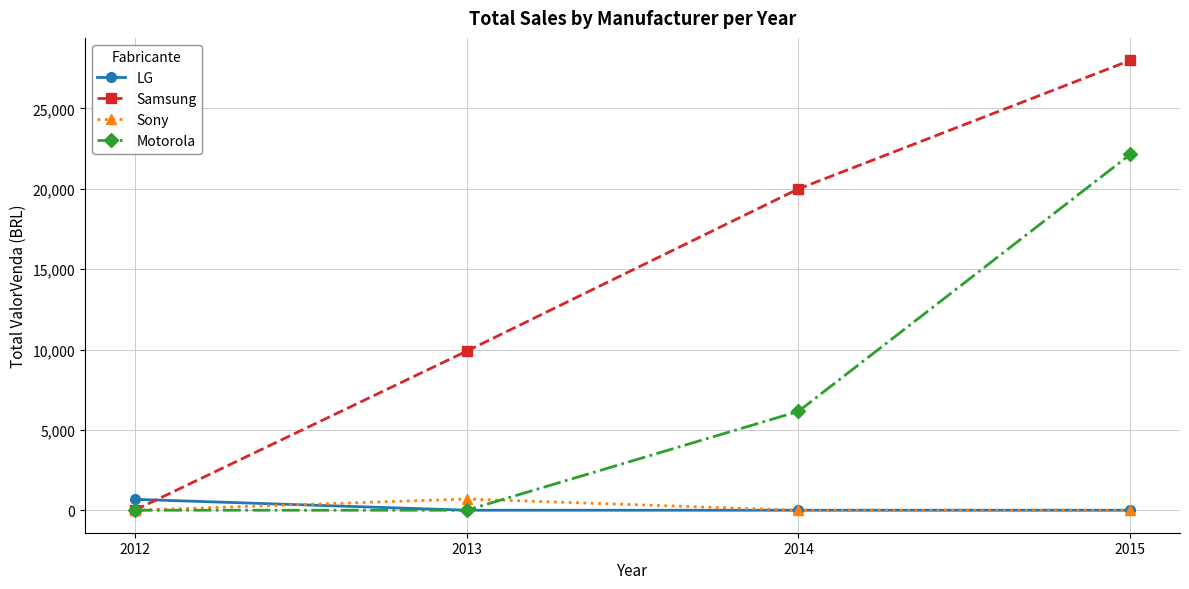

How many lines are shown in the chart?

4